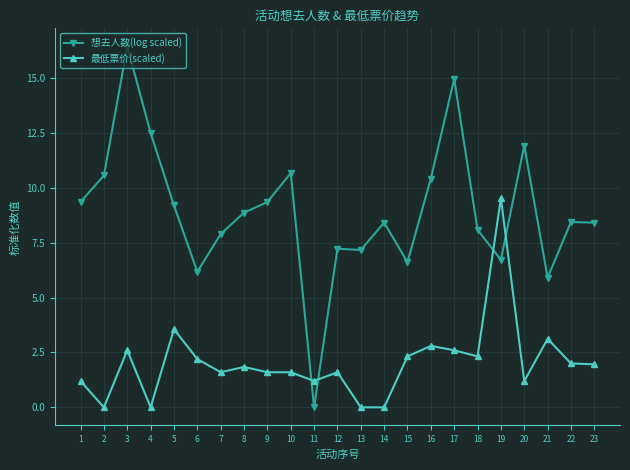

What is the sum of the 最低票价(scaled) values at 23 and 13?

2.0